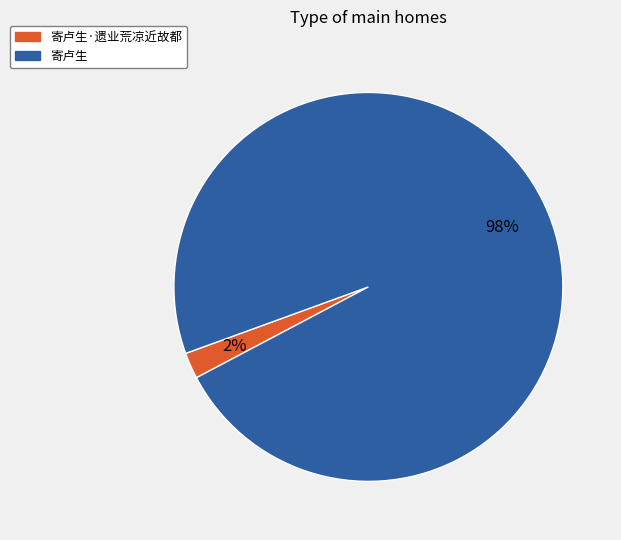

Does 寄卢生·遗业荒凉近故都 represent more than half of the total?

No